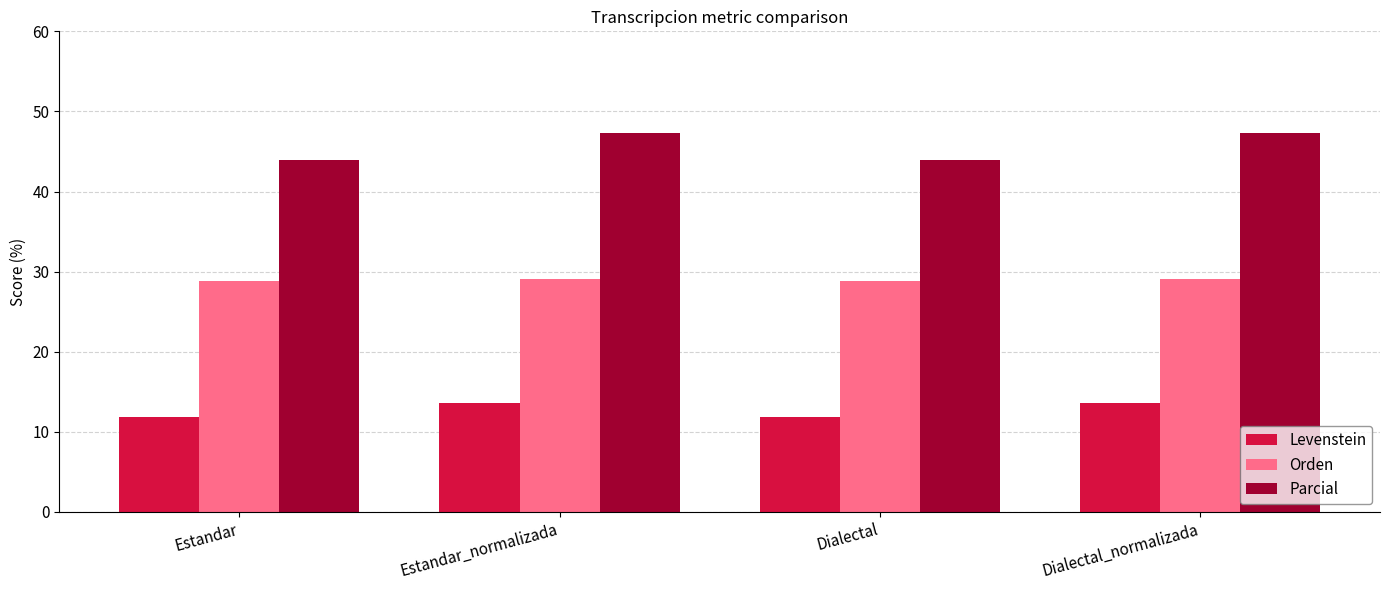

How many bars are there in total?

12